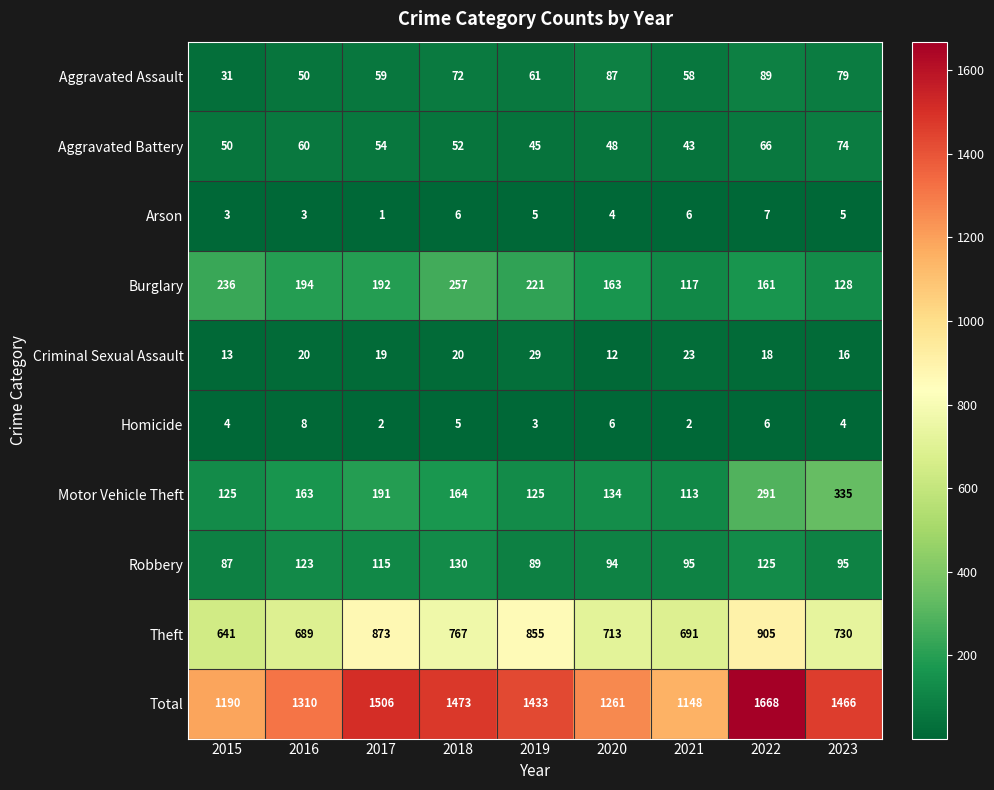

At 2018, list the series in order from smallest to largest.

Homicide, Arson, Criminal Sexual Assault, Aggravated Battery, Aggravated Assault, Robbery, Motor Vehicle Theft, Burglary, Theft, Total